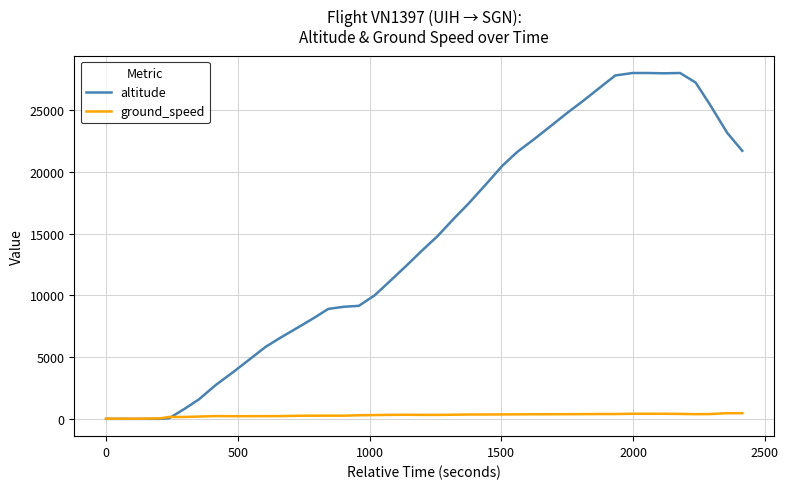

What is the highest value of the ground_speed series?

460